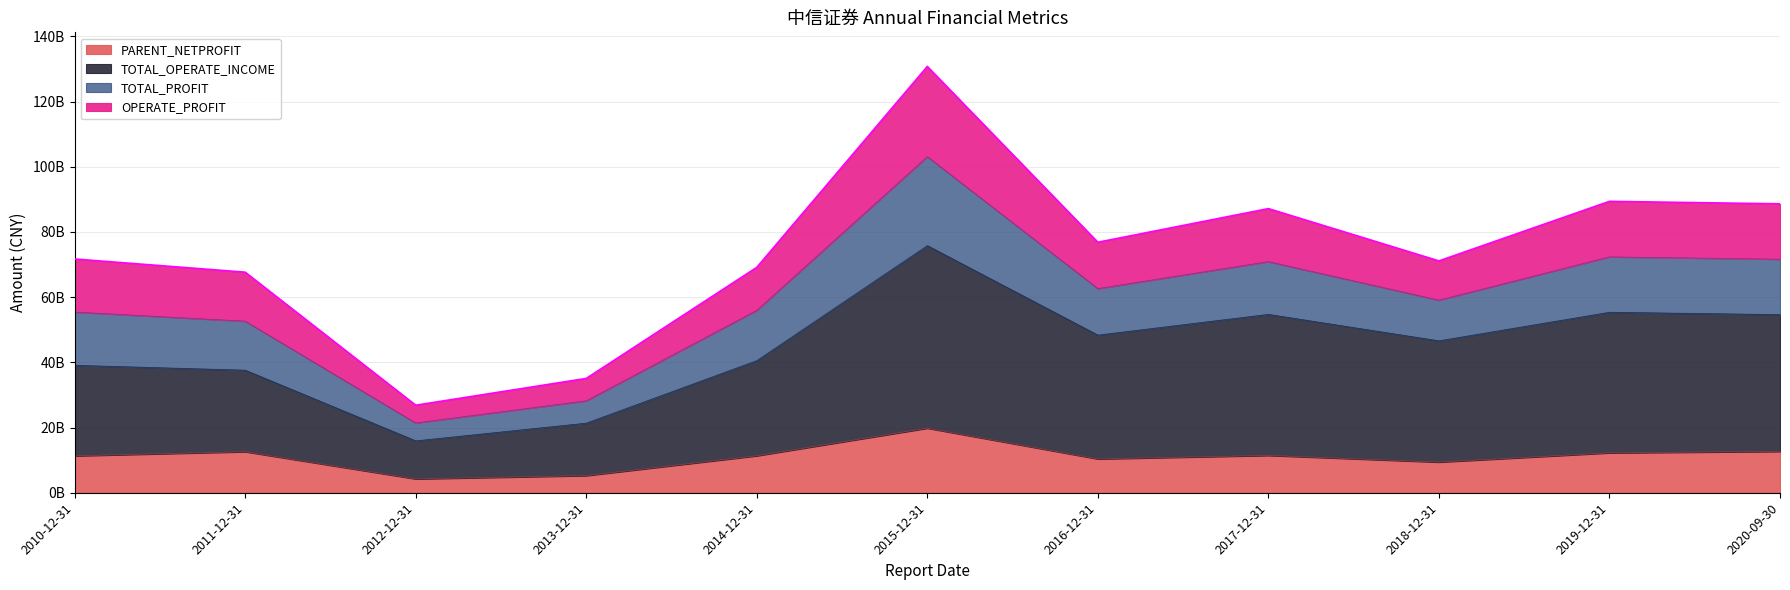

What is the sum of all TOTAL_OPERATE_INCOME values?

490080473233.6